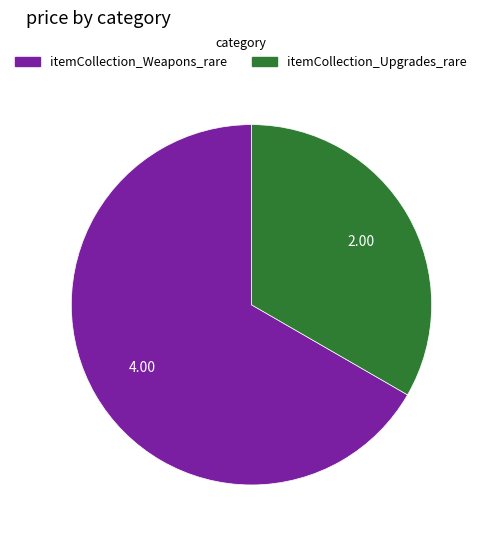

The itemCollection_Weapons_rare slice represents 67% of the pie. True or false?

True